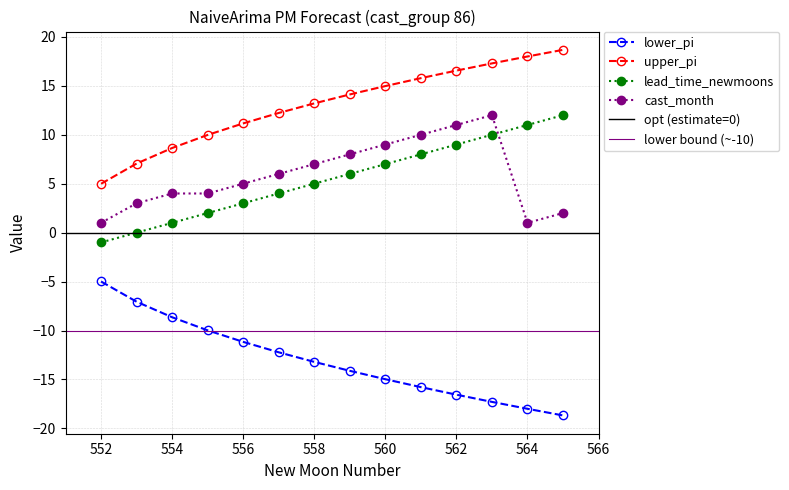

Between 562 and 558, which is larger?

558